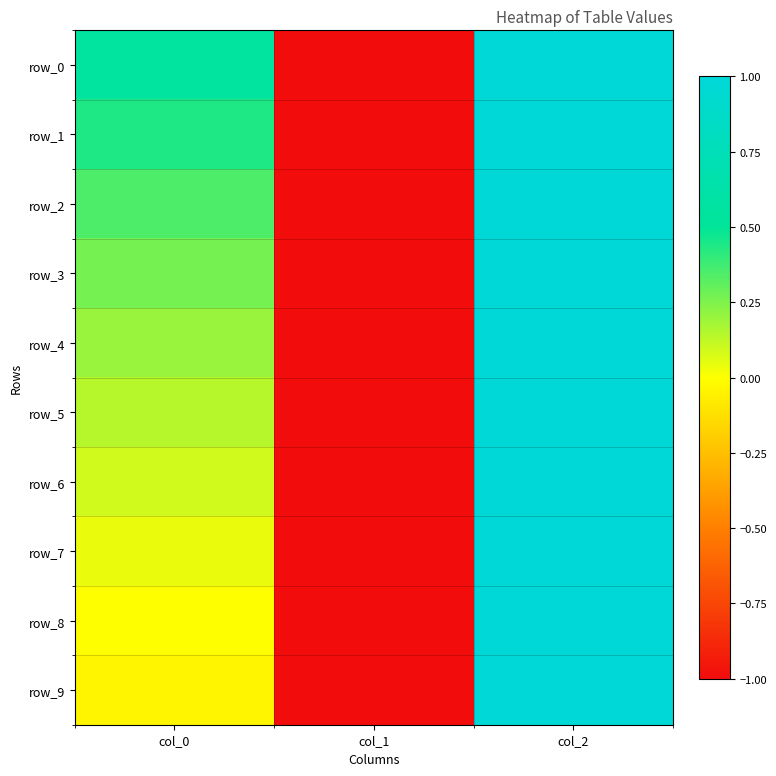

Count the row_2 values in the range -1 to 1.

3